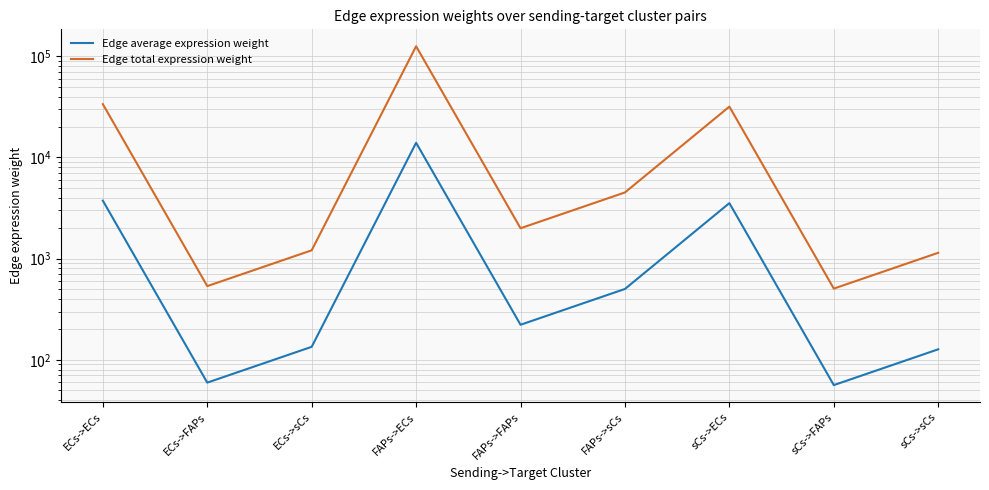

What is the maximum value for Edge total expression weight?

125745.0